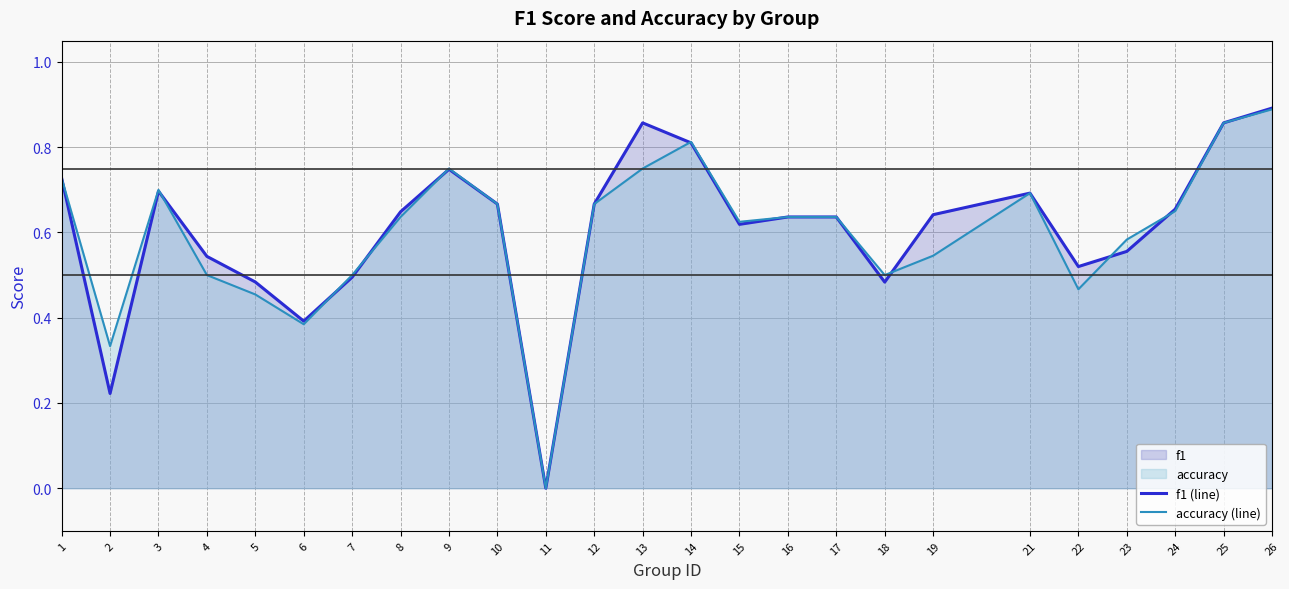

How many interior local peaks does the accuracy (line) series have?

4